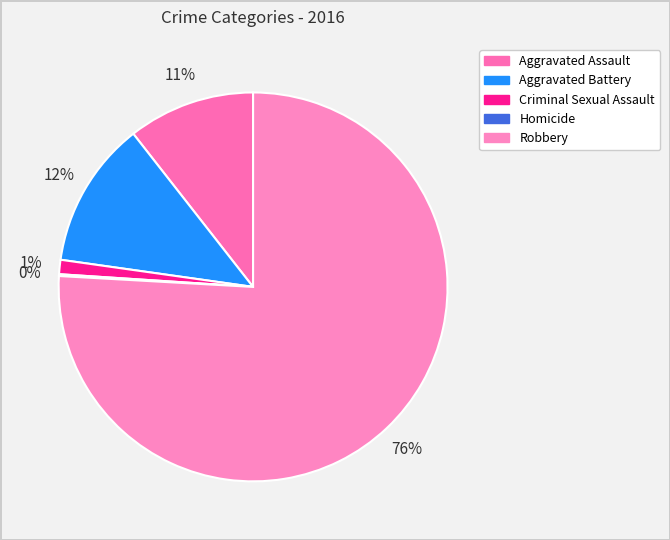

How many segments does this pie chart have?

5